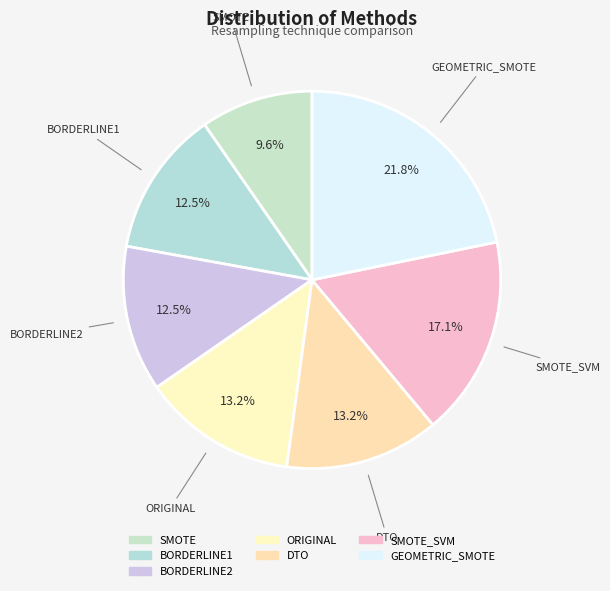

How many slices are in this pie chart?

7